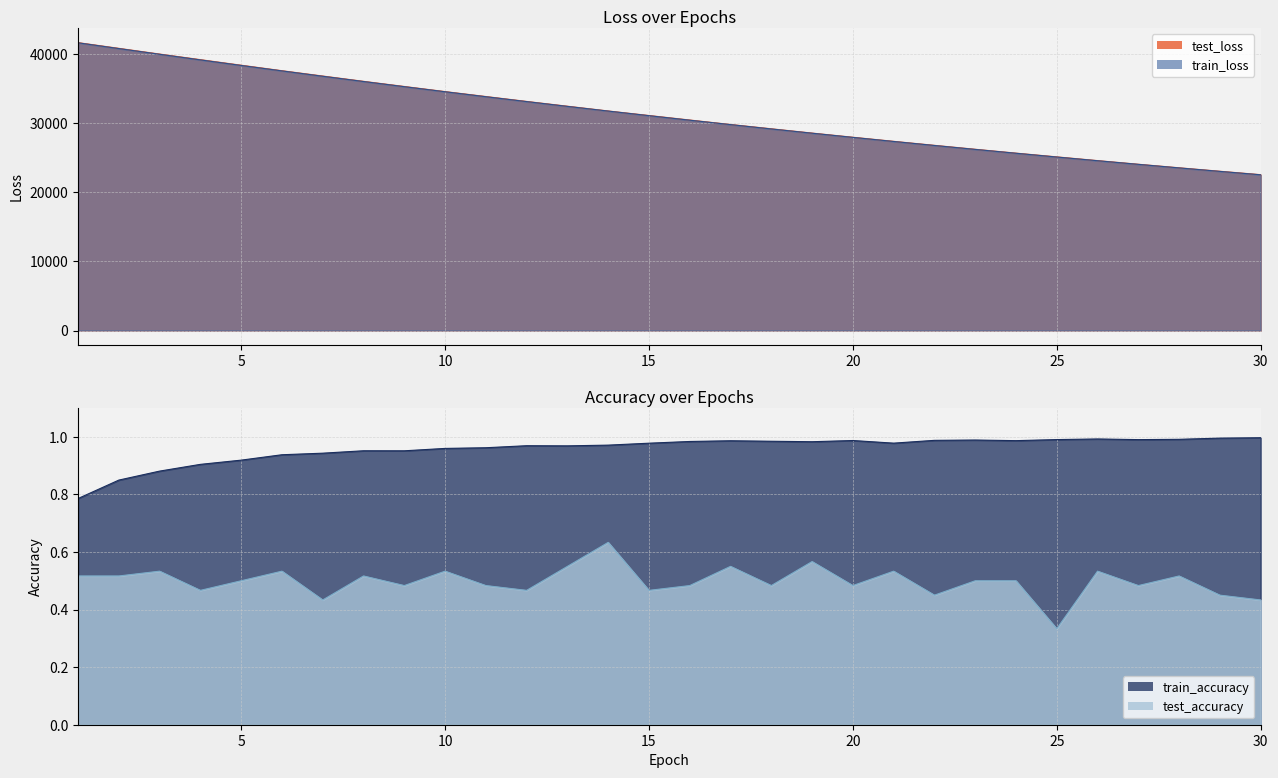

How many lines are shown in the chart?

4